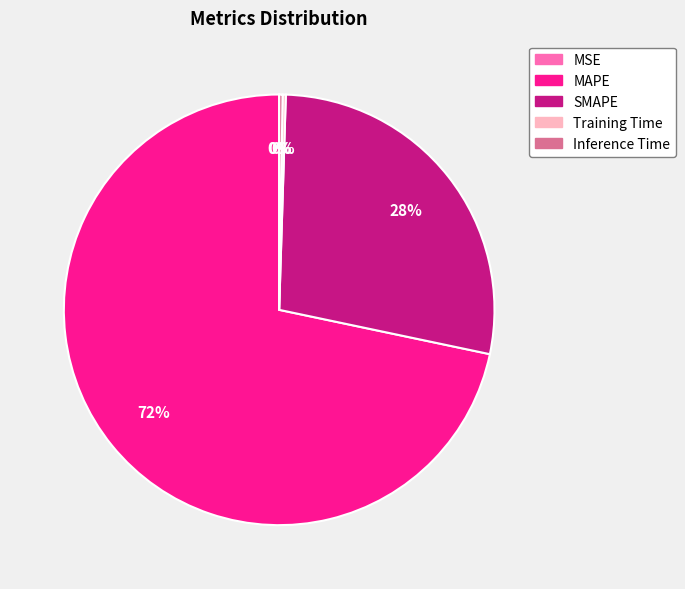

To the nearest percent, what is the difference between the largest and smallest slice percentages?

72%